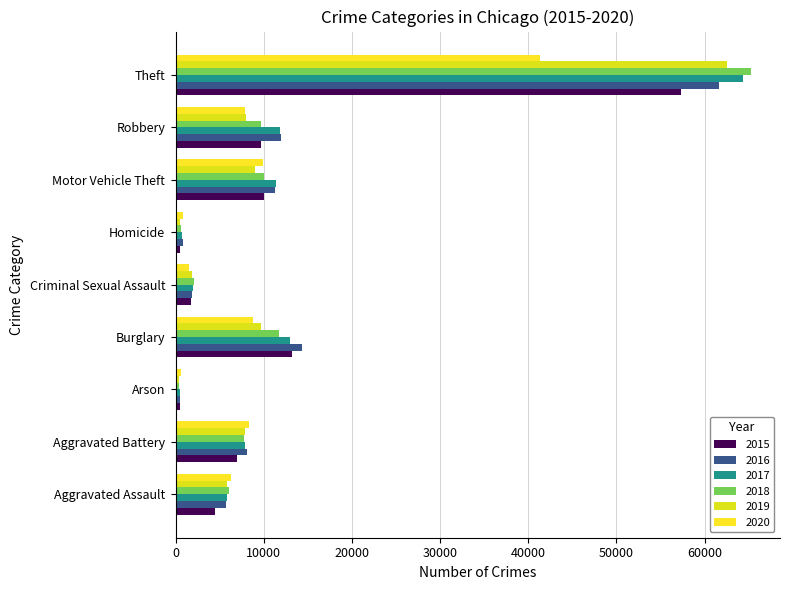

How many data points in 2020 are less than 7855?

4